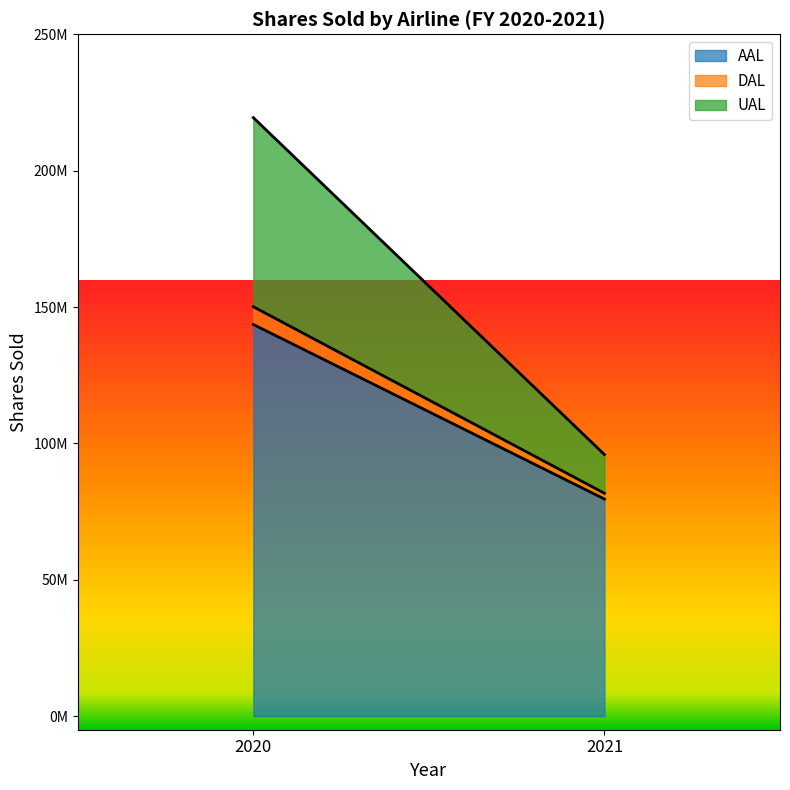

What are all the series names shown in the legend?

AAL, DAL, UAL